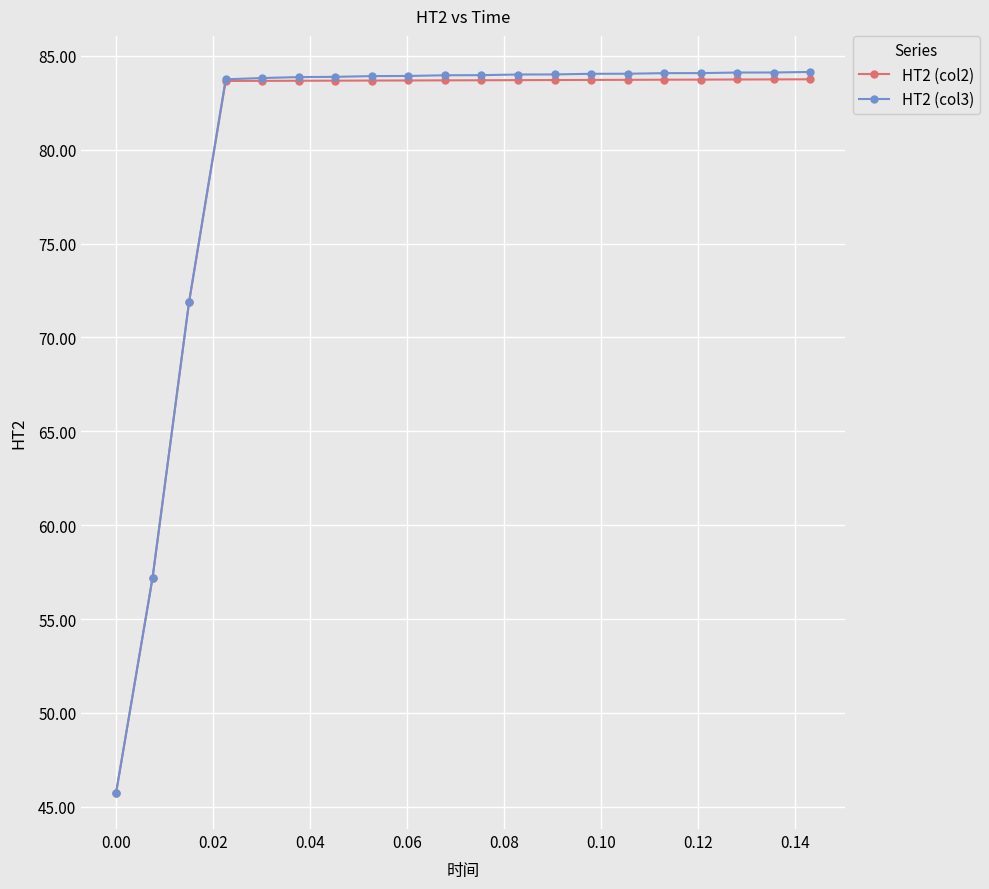

What is the greatest value displayed?

84.1